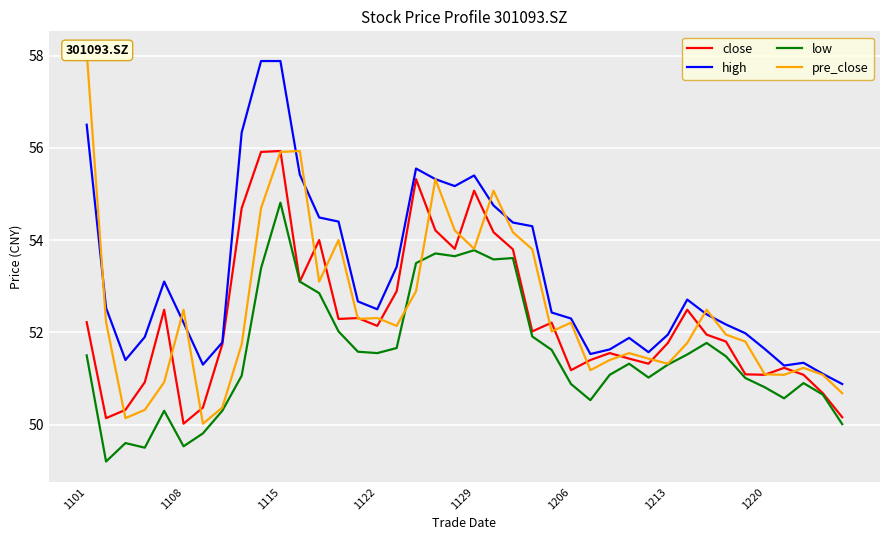

Rank the series by their maximum value, from highest to lowest.

pre_close, high, close, low